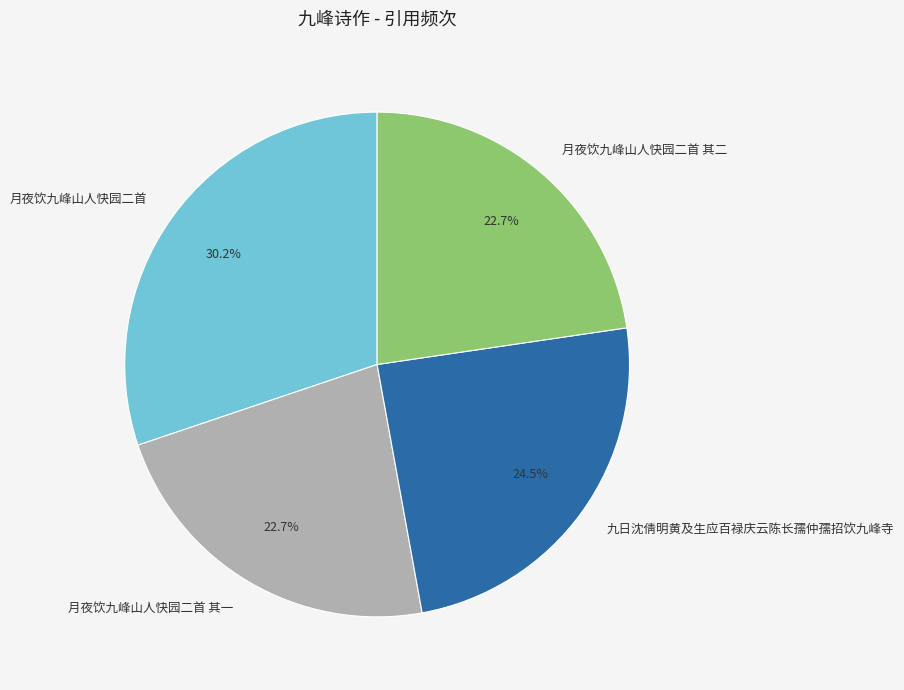

Does any single category account for the majority?

No